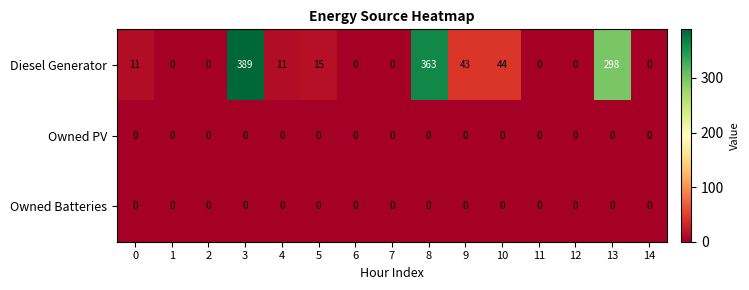

What is the maximum value for Diesel Generator?

389